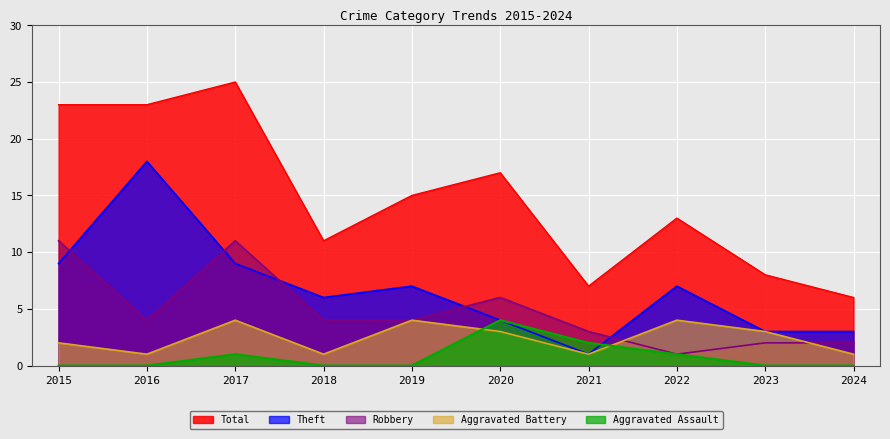

Which series has the widest spread of values?

Total